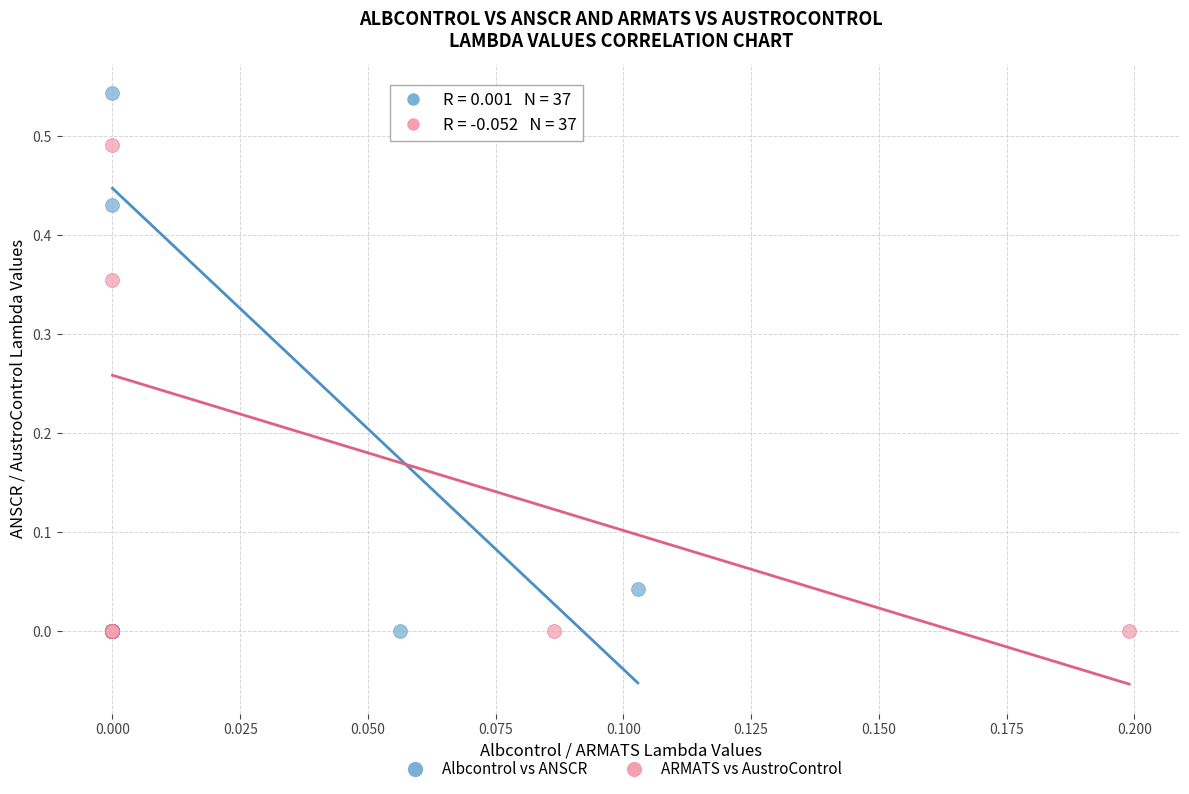

Which series contains the highest Y value?

Albcontrol vs ANSCR